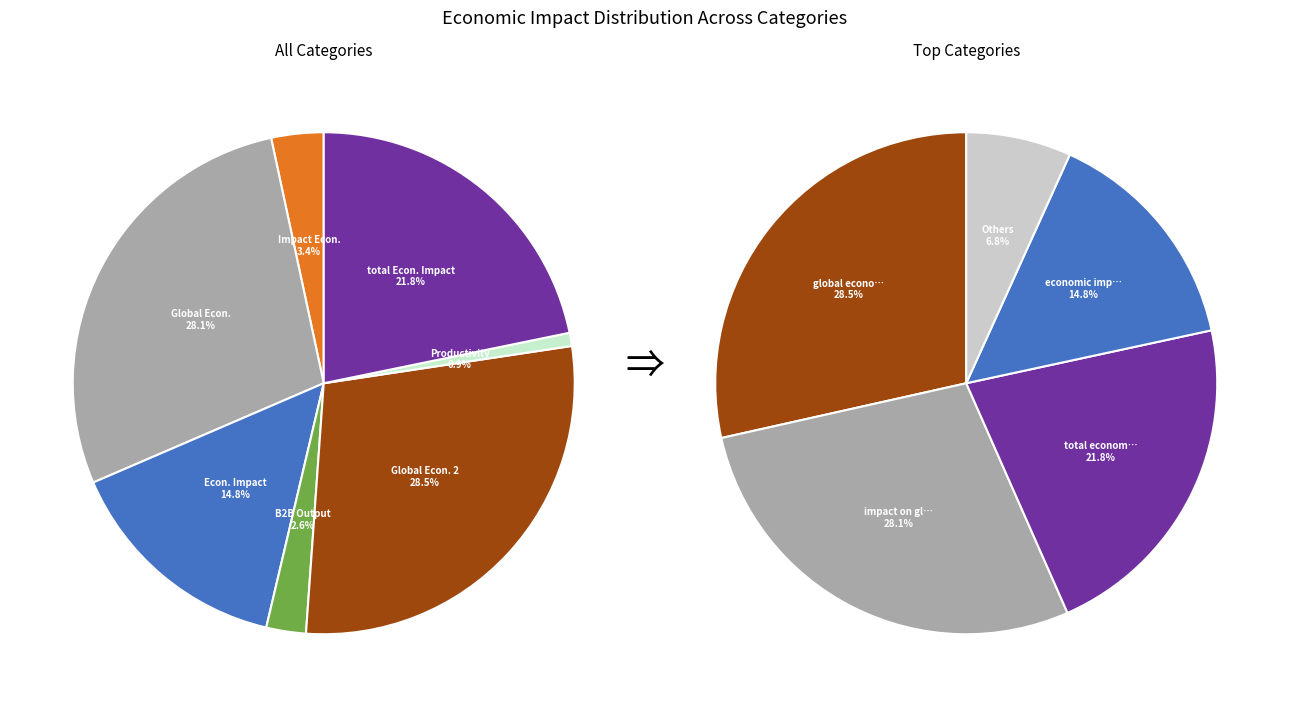

Approximately how many times larger is the value at B2B output compared to total economic impact?

0.1